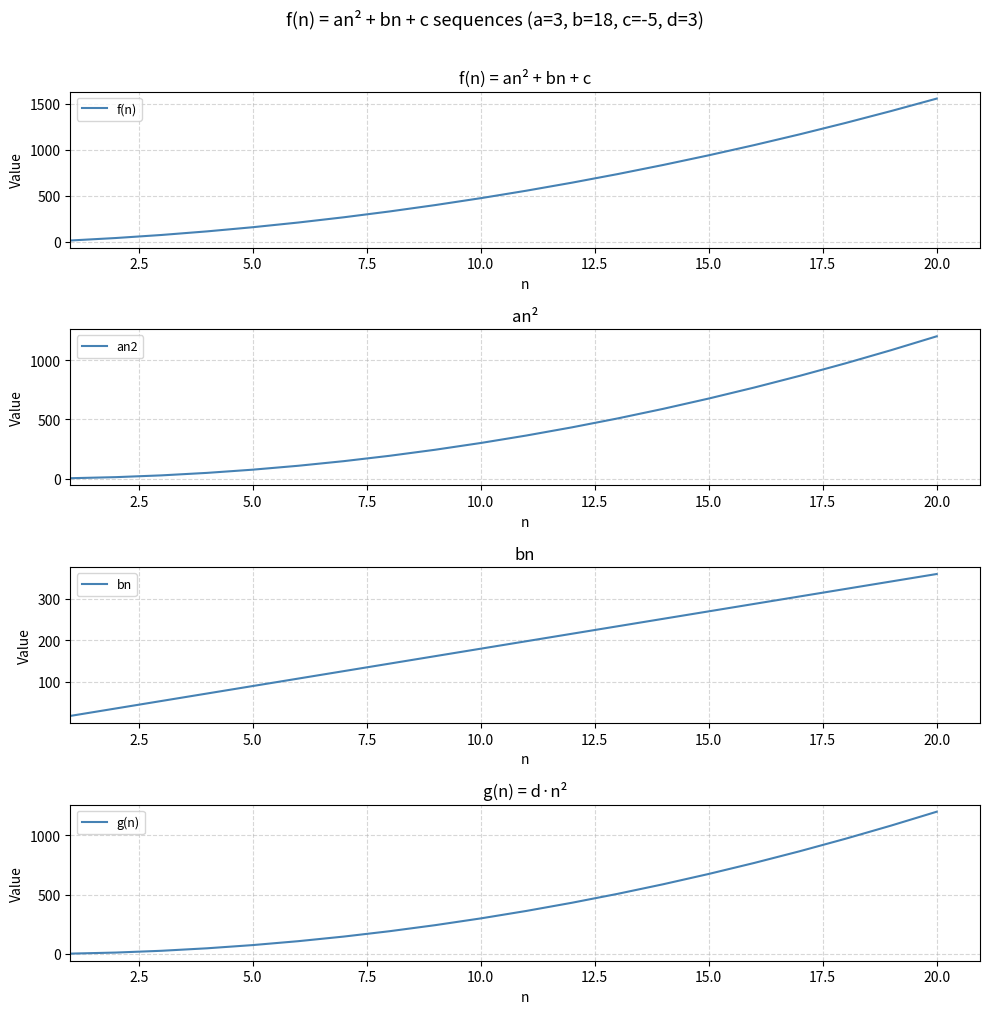

What is the highest value of the f(n) series?

1555